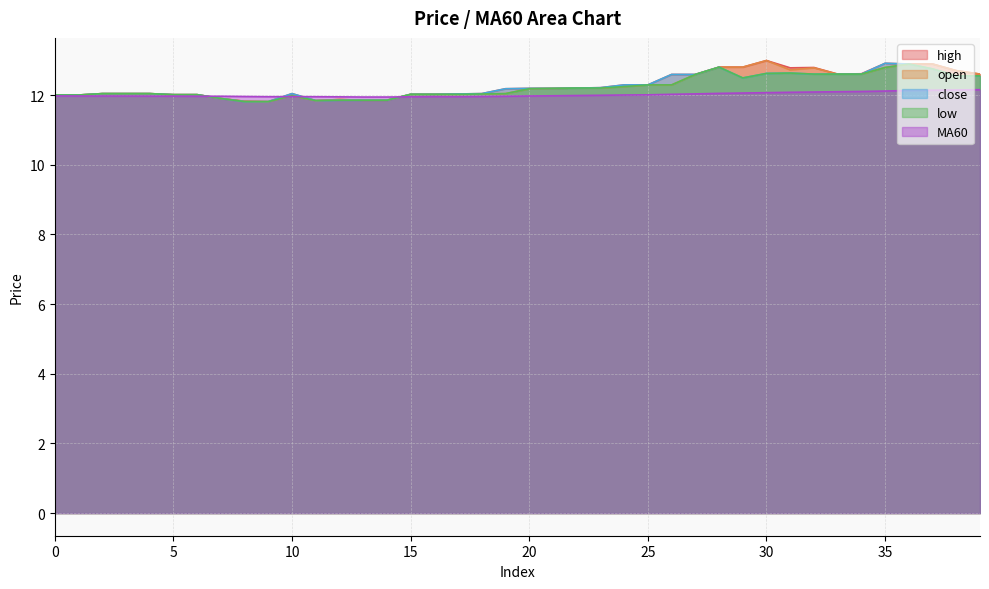

Which label corresponds to the largest value in the chart?

30